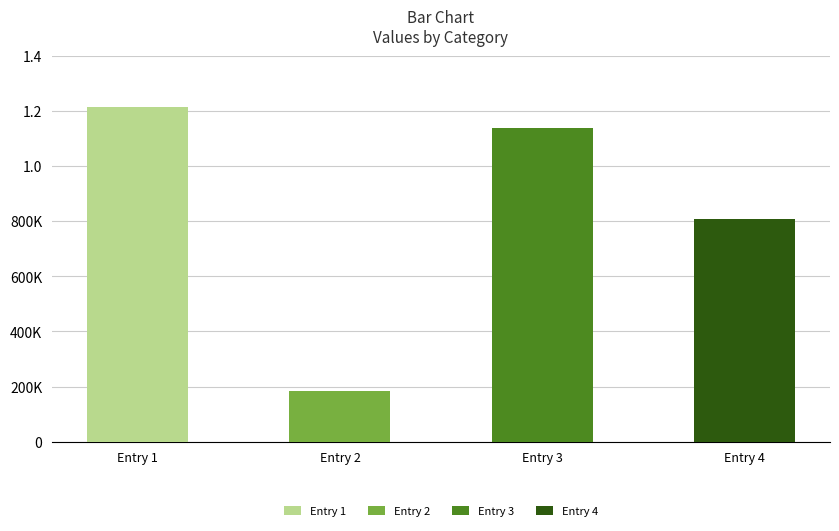

True or false: the data shows 467366 at 夜宿何家寨，寨中止魏、于二姓，为婚姻.

False